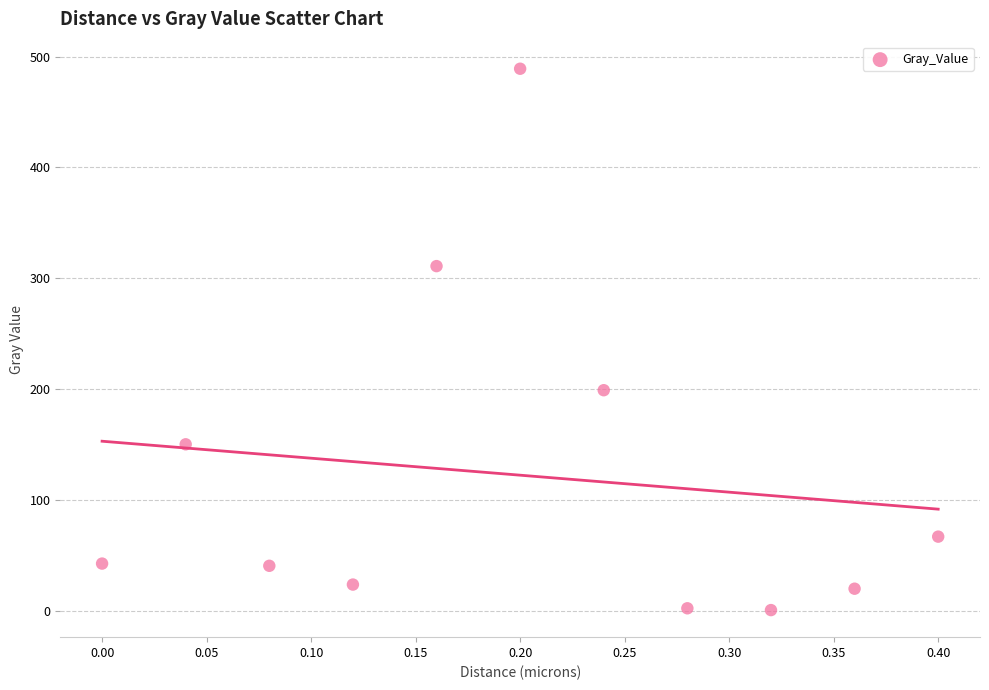

What Y value in the scatter plot is closest to 244?

199.0